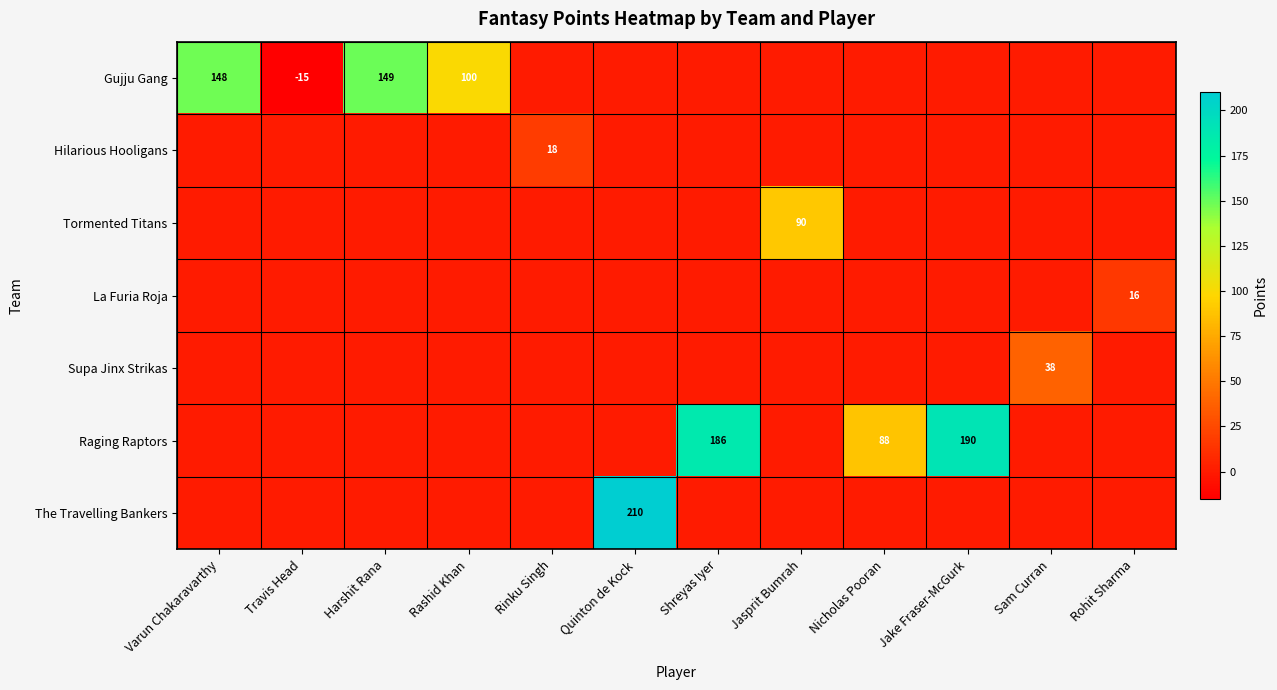

Which has a higher value, Travis Head or Jake Fraser-McGurk?

Jake Fraser-McGurk